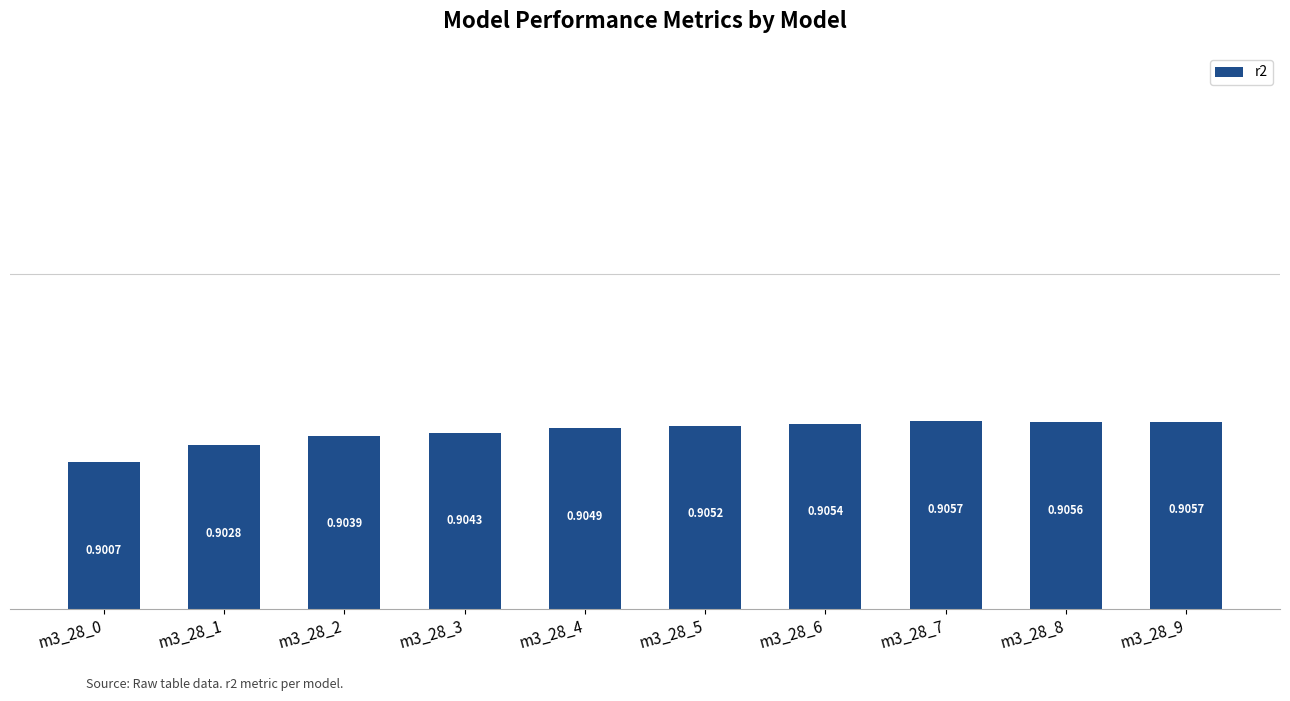

What is the sum of all values?

9.0